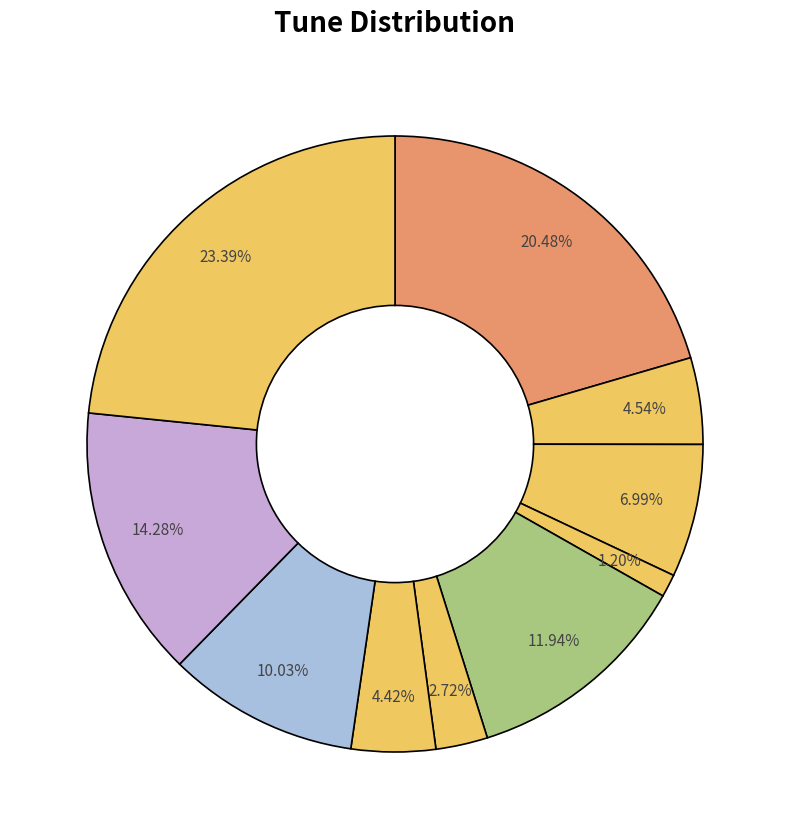

How many slices are in this pie chart?

10